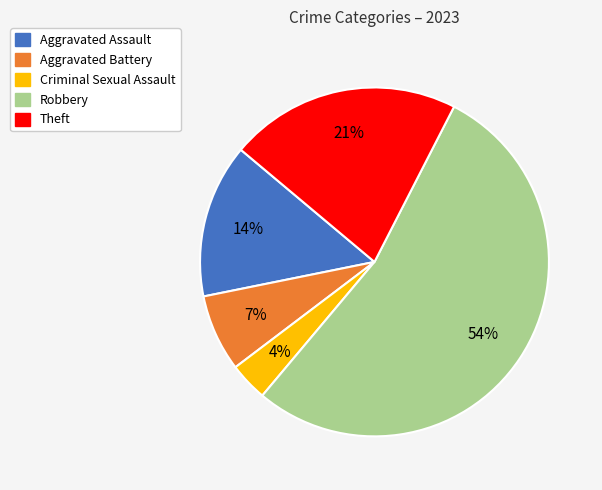

How many slices are in this pie chart?

5